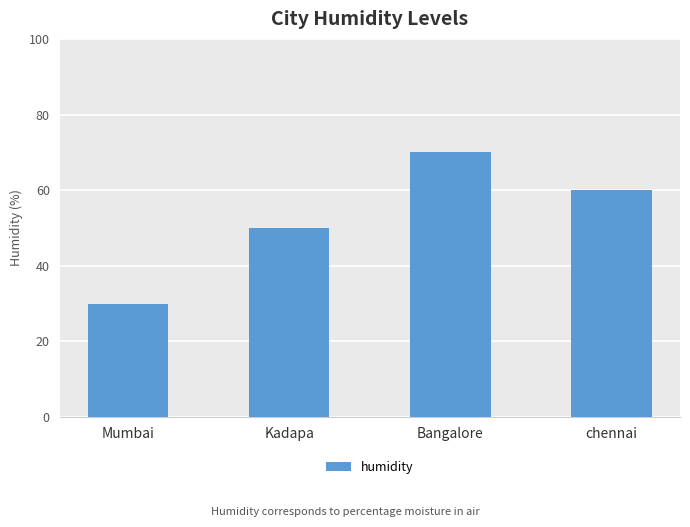

What is the greatest value displayed?

70